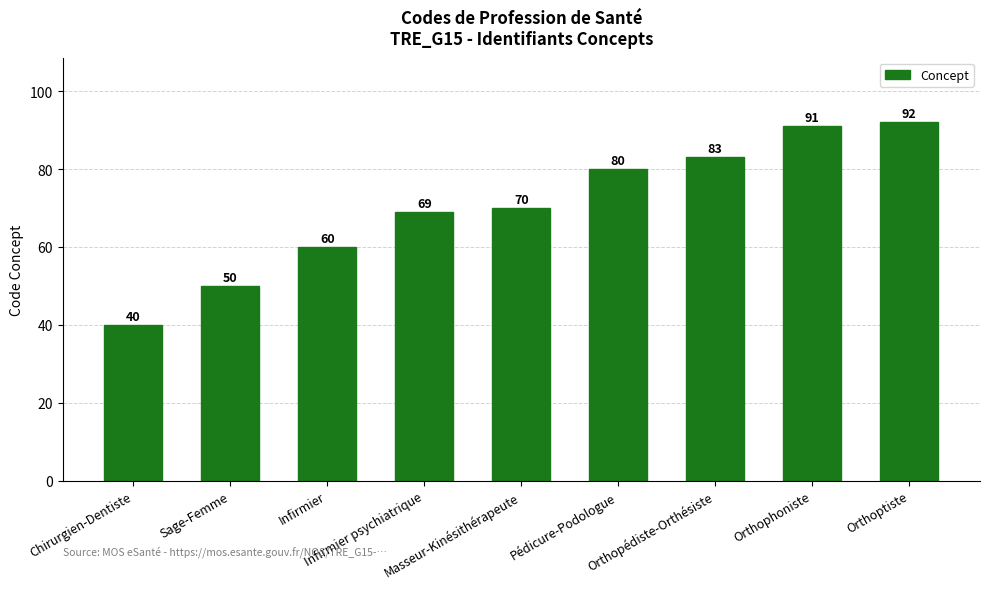

What is the difference between the maximum and second lowest values?

42